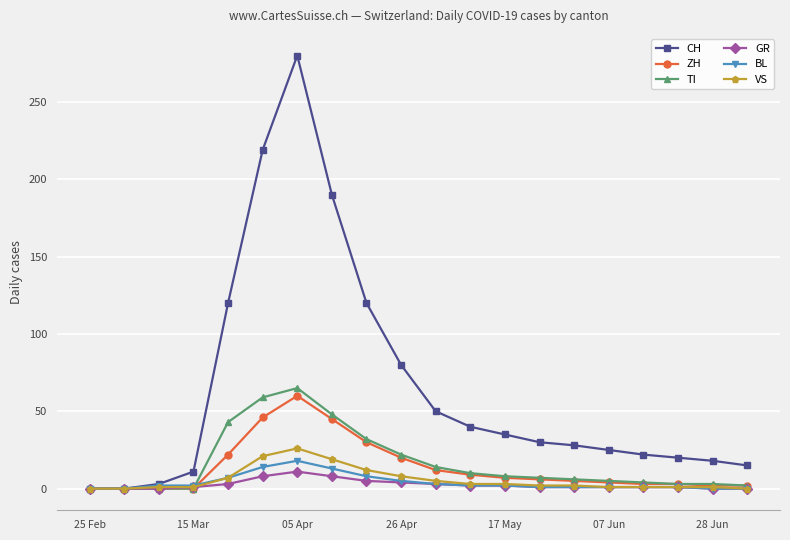

What is the greatest value displayed?

280